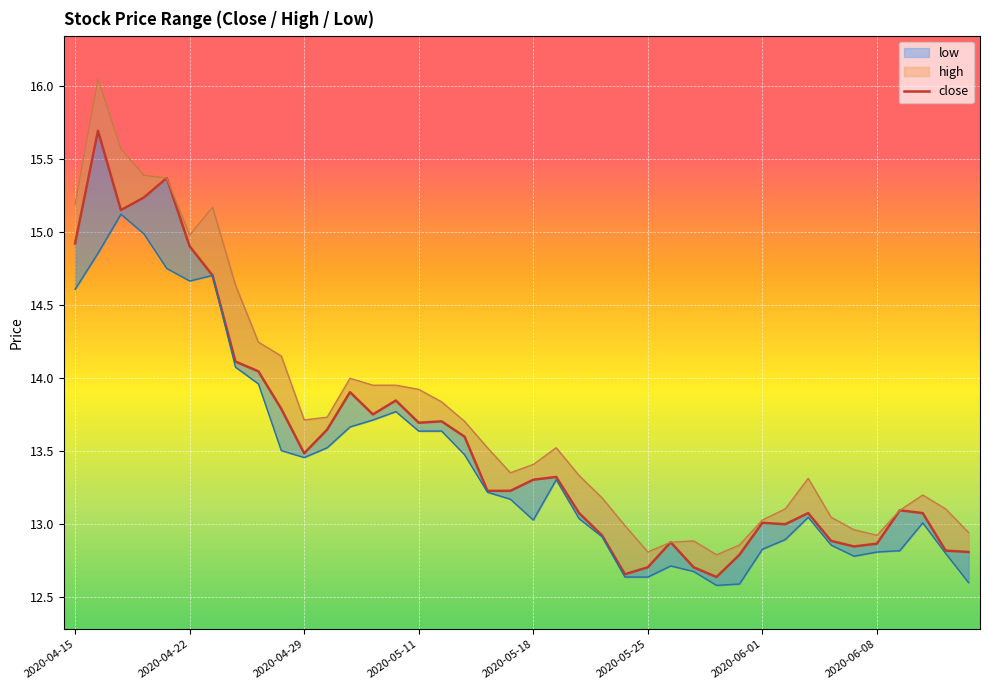

How many interior local peaks (higher than both neighbors) does the data have?

10